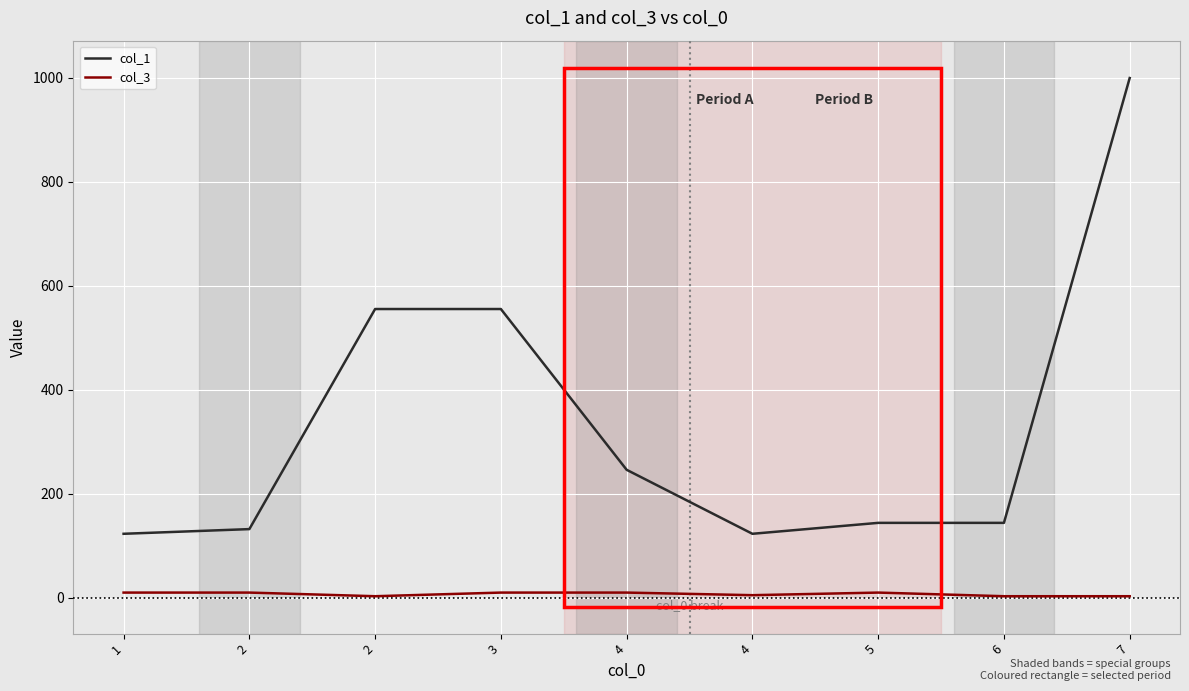

True or false: col_1 and col_3 intersect in this chart.

False